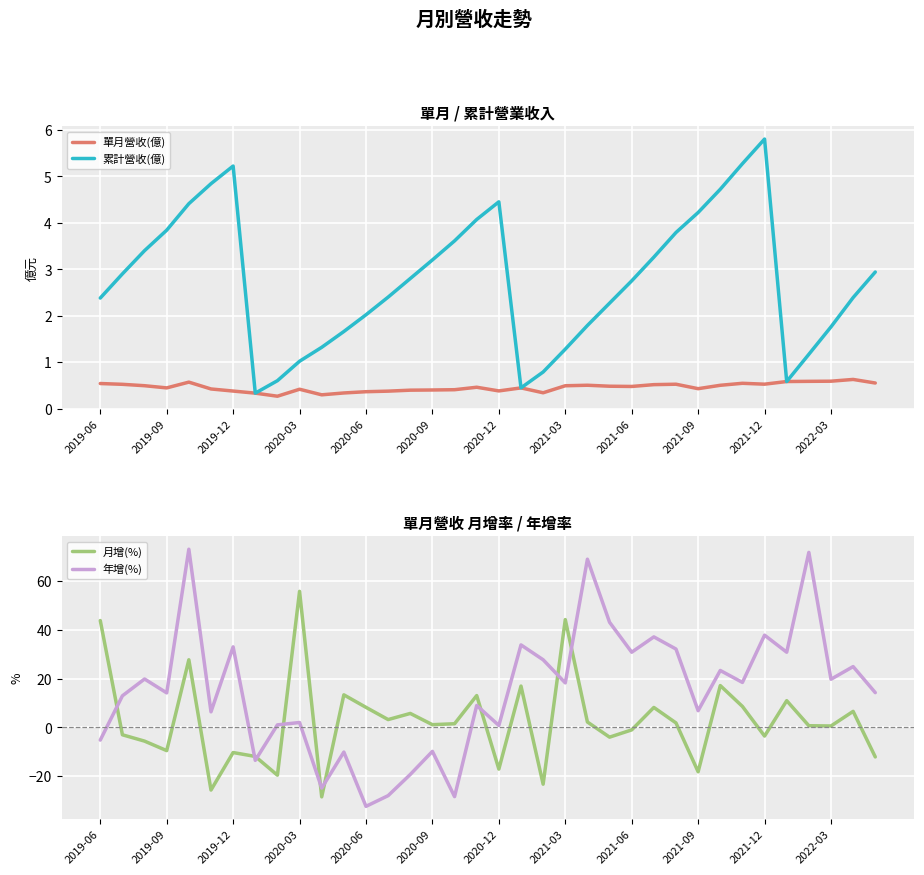

What are all the series names shown in the legend?

單月營收(億), 累計營收(億), 月增(%), 年增(%)